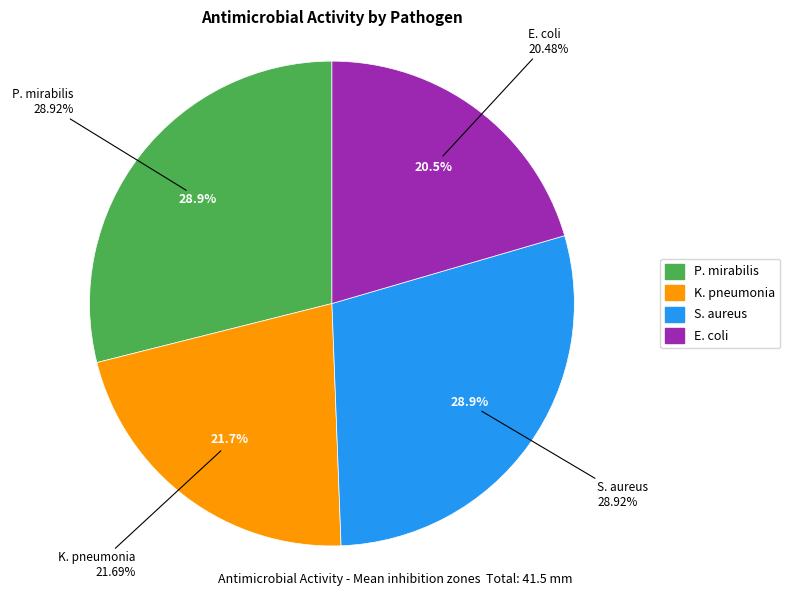

The S. aureus slice represents 29% of the pie. True or false?

True